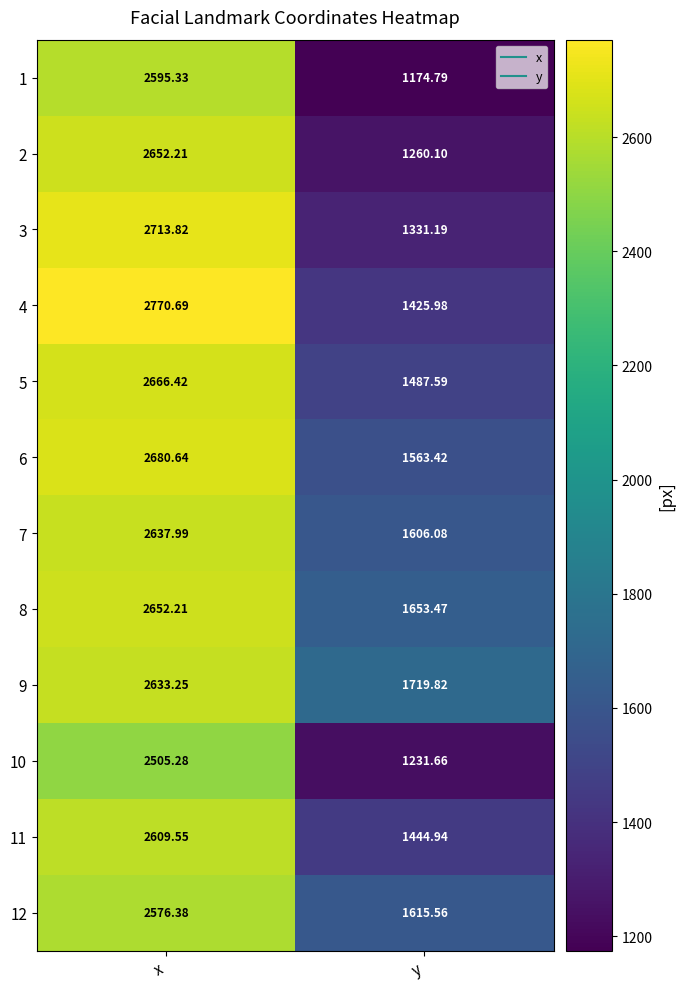

At how many categories does at least one series exceed 1328?

2